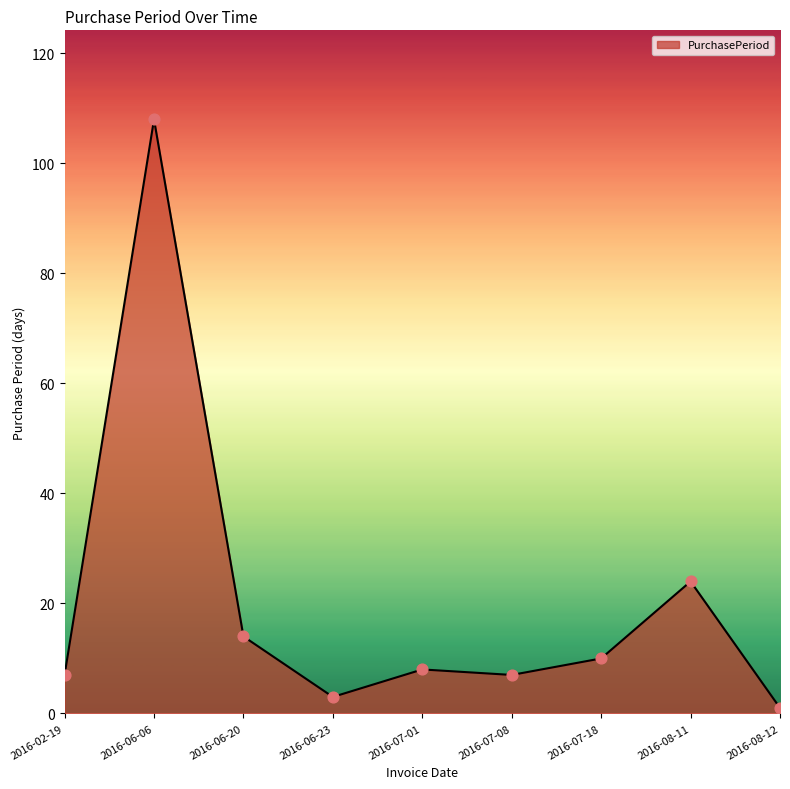

What is the ratio of the value at 2016-07-18 to the value at 2016-07-08?

1.4